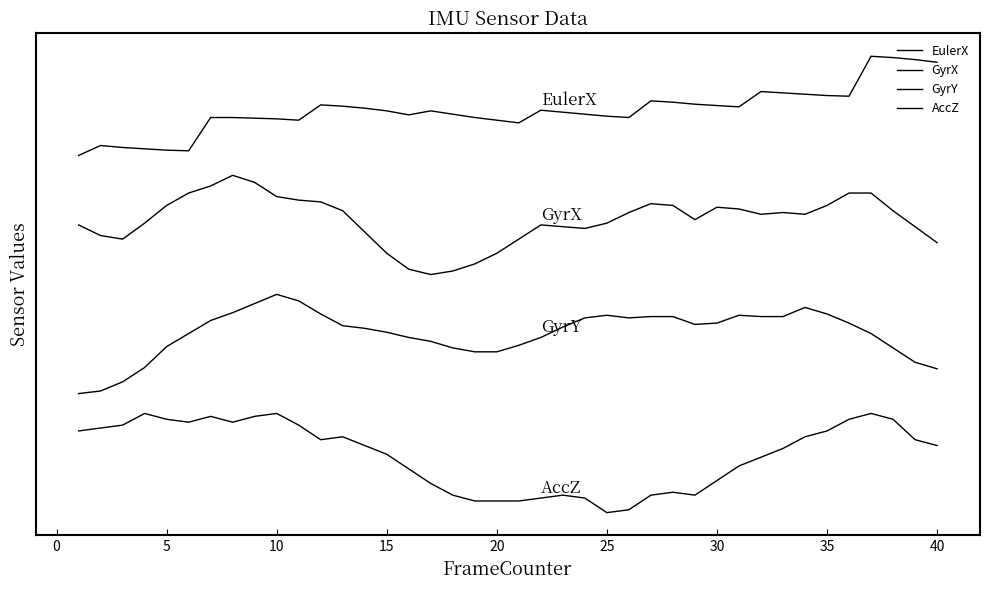

Does the chart have visible grid lines?

No